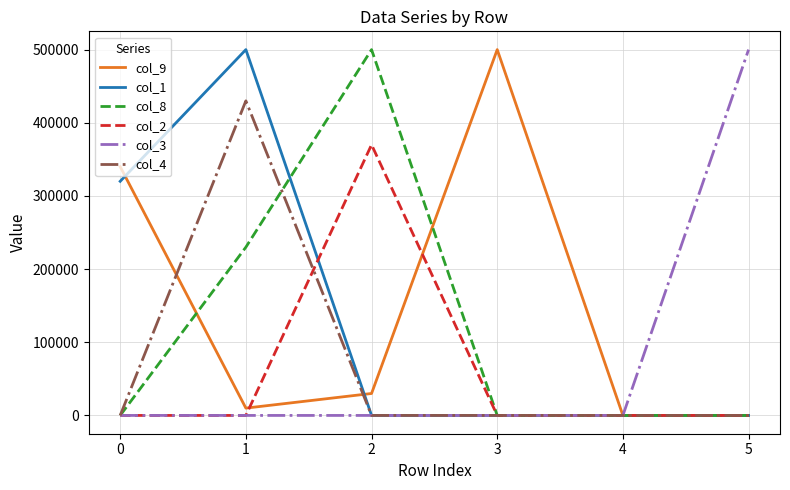

The value of col_3 at 3 is -258830. True or false?

False